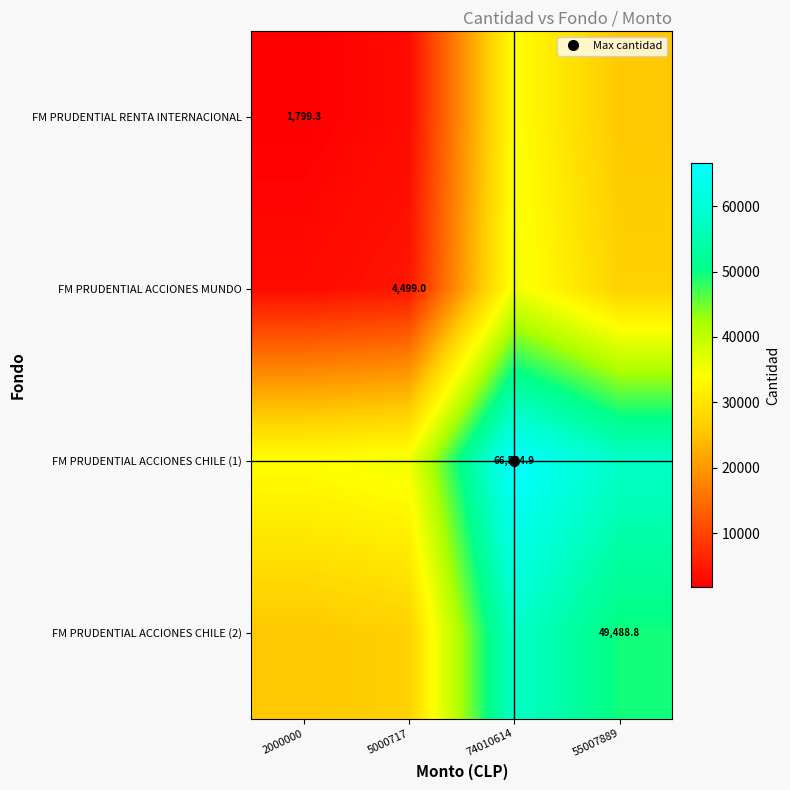

Which category has the lowest value in the FM PRUDENTIAL ACCIONES CHILE (1) series?

2000000